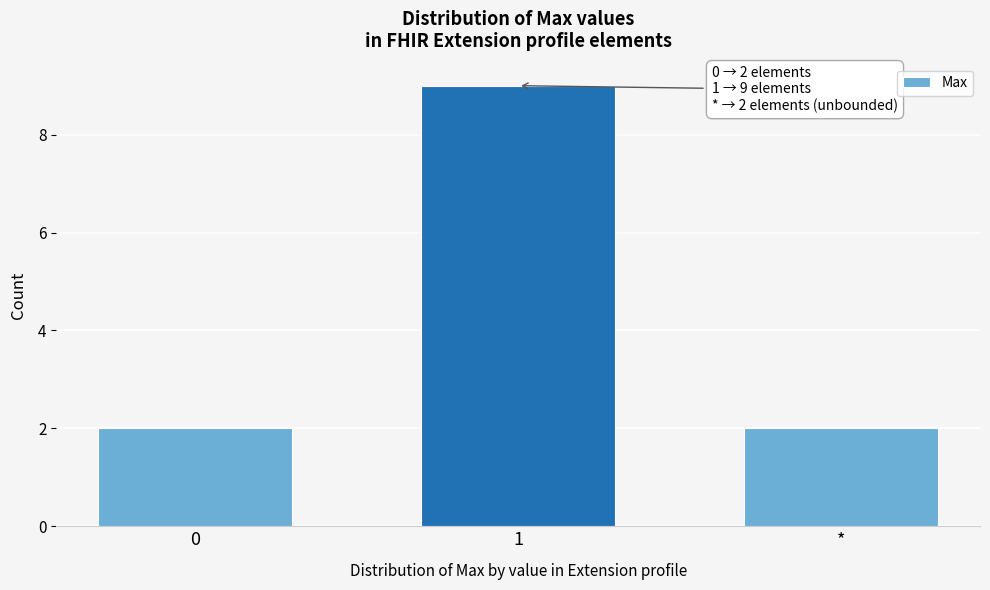

Reading right to left, what are all the values shown in this chart?

*=2	1=9	0=2